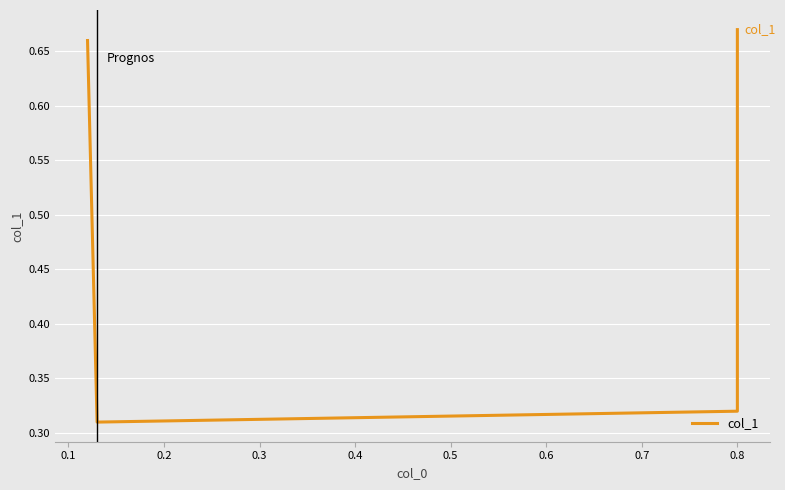

Reading left to right, list all the values displayed in this chart.

0.7	0.3	0.3	0.7